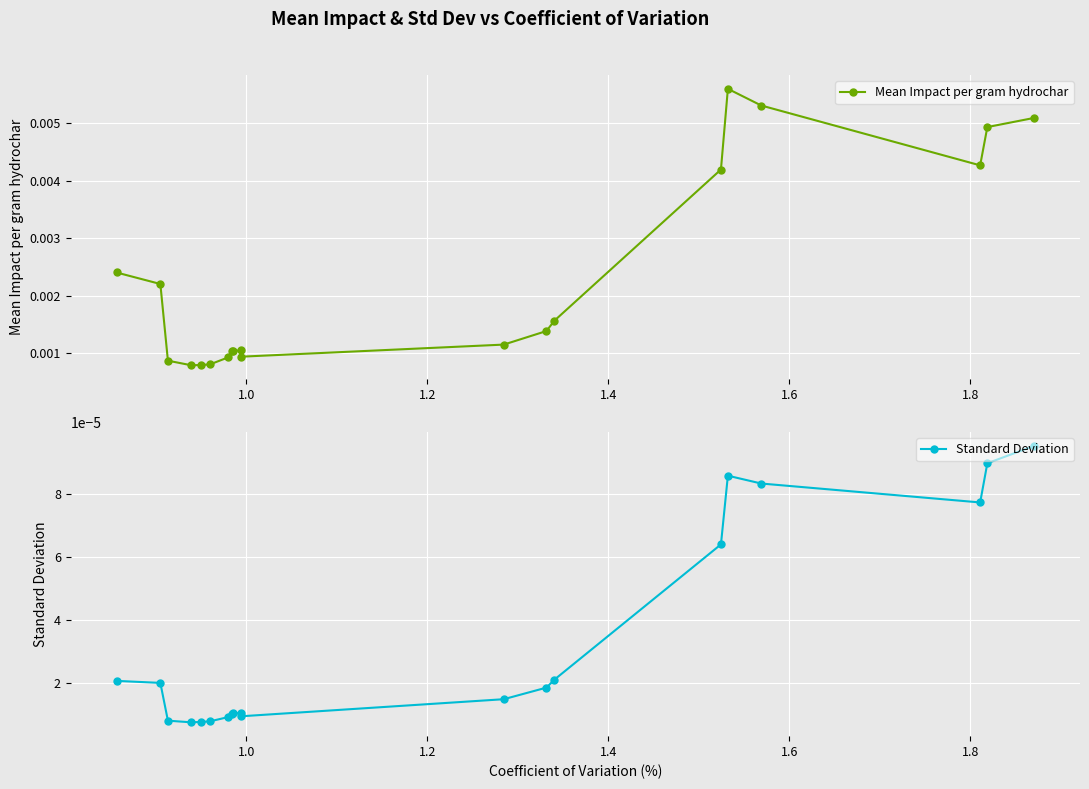

What position from the right is 18?

2